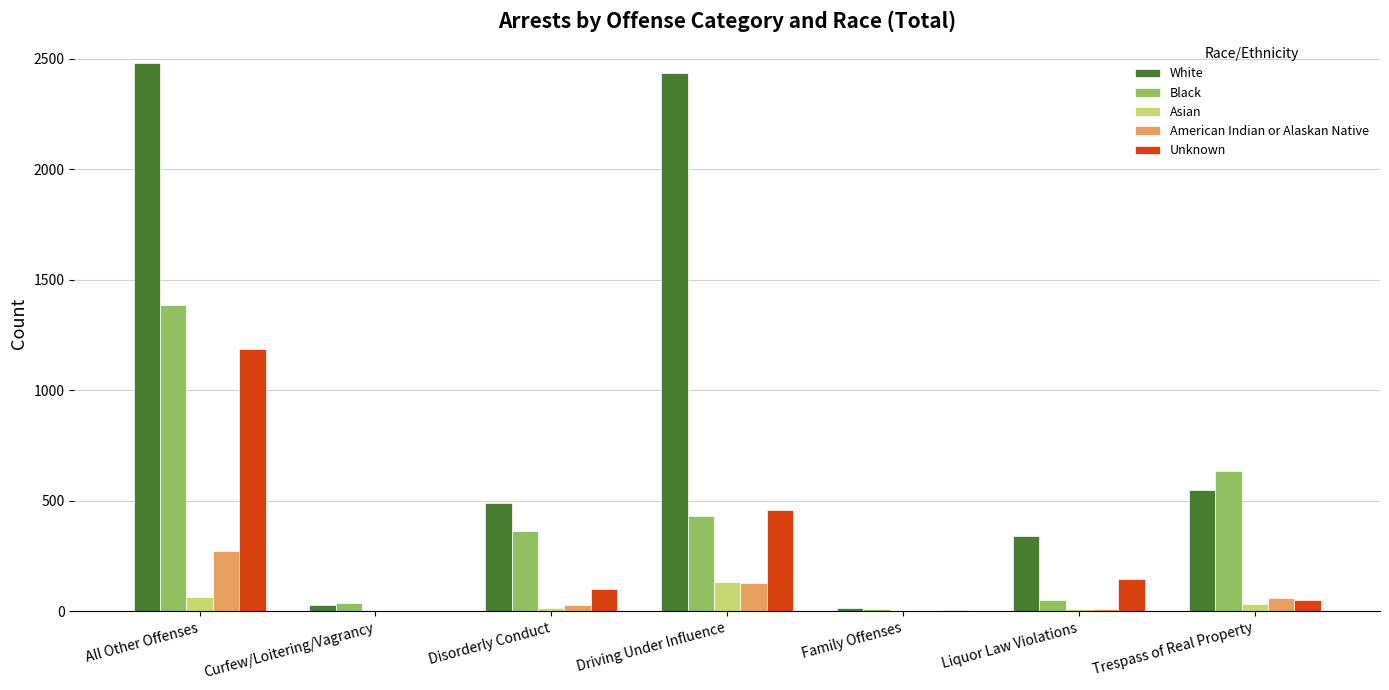

What is the spread (max minus min) of values at Disorderly Conduct?

472